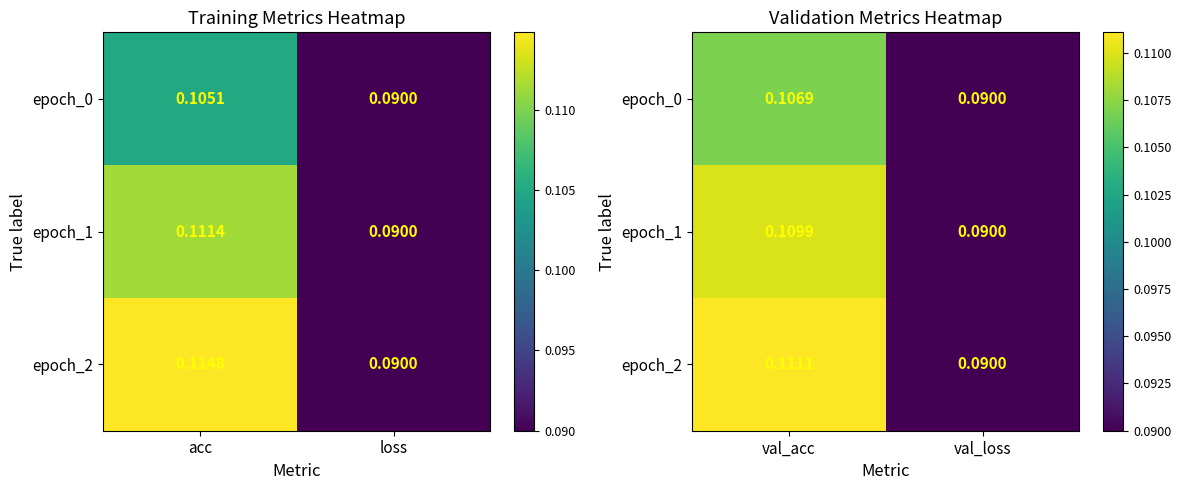

The epoch_2 series shows 0.1 at val_loss. True or false?

True